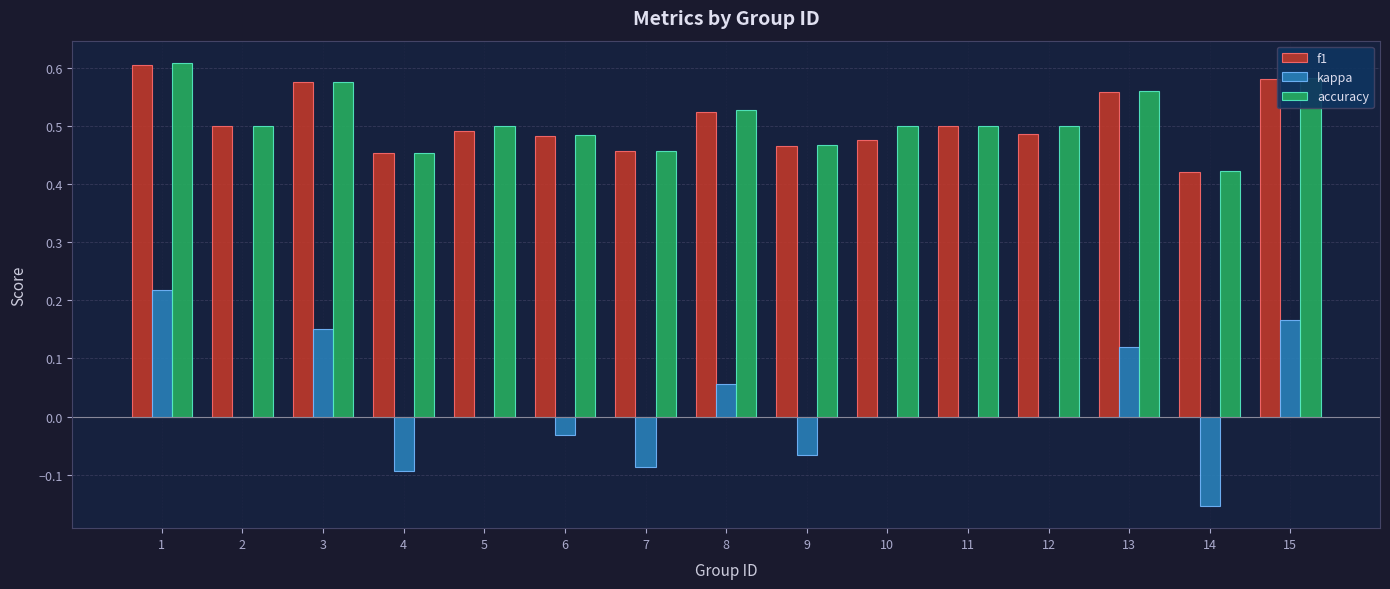

What is the sum of the accuracy values at 12 and 2?

1.0